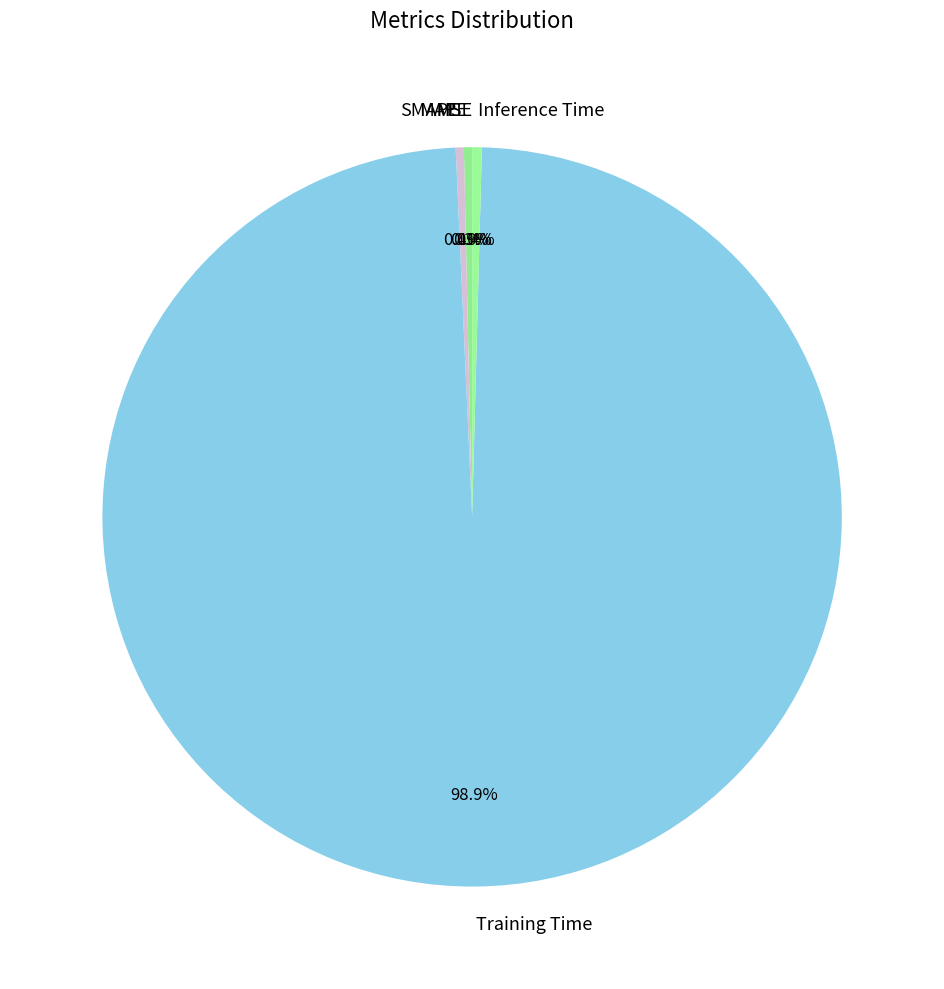

Do Training Time and SMAPE together represent more than half of the pie?

Yes